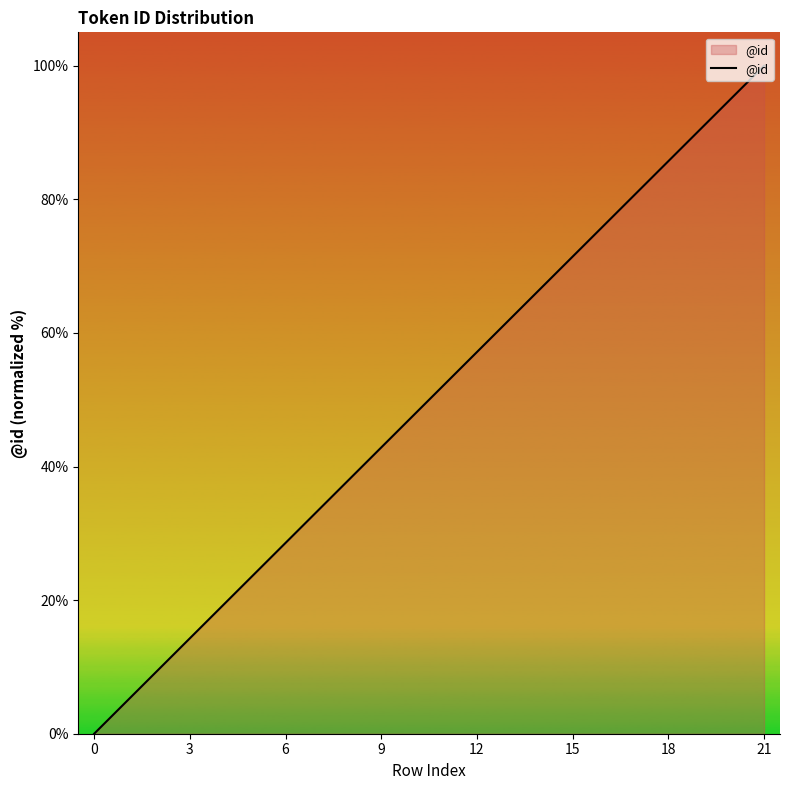

What is the difference between the maximum and minimum values?

100.0